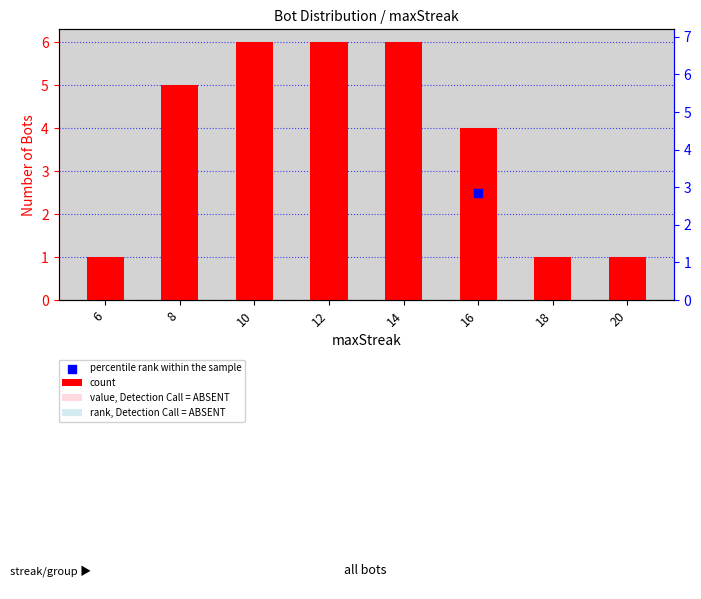

Approximately how many times larger is the value at 16 compared to 8?

0.8